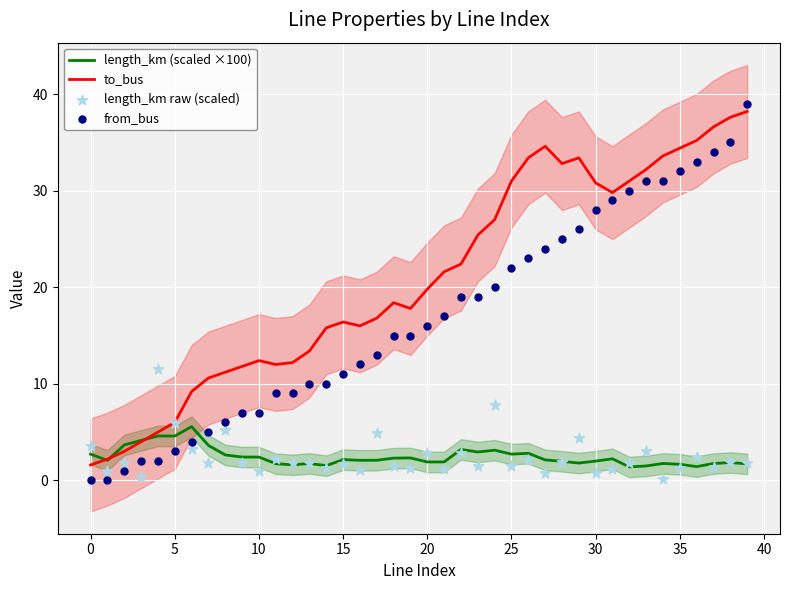

Is the value of length_km raw (scaled) at 22 greater than the value of from_bus at 22?

No